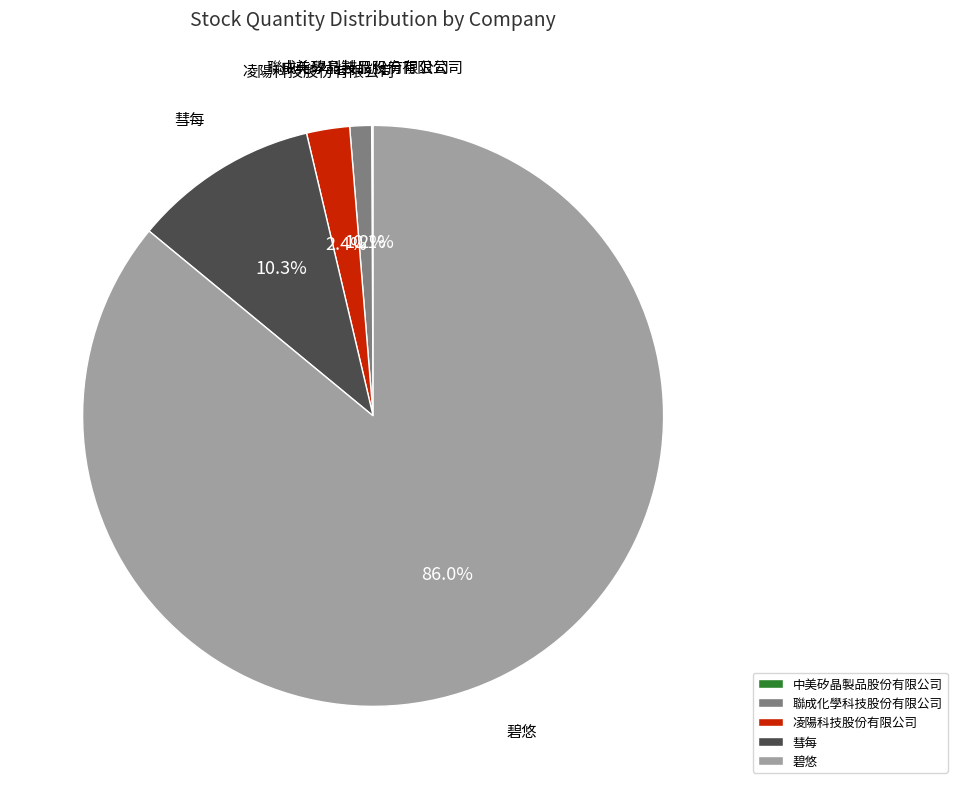

Combined, what portion of the pie is 凌陽科技股份有限公司 and 彗每?

12.7%